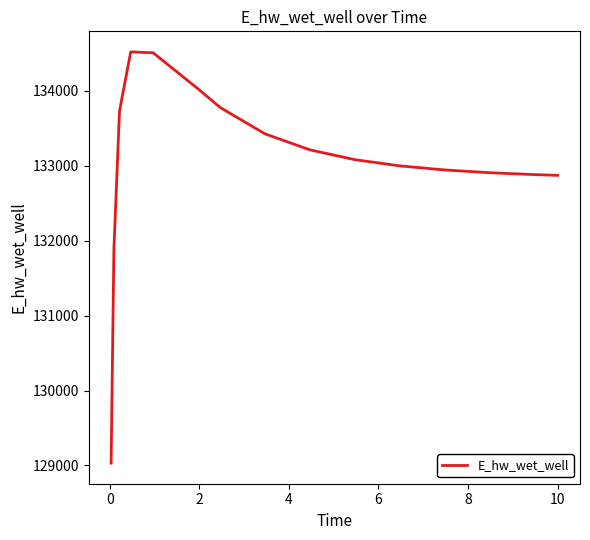

True or false: the data has more than 2 interior local peaks.

False